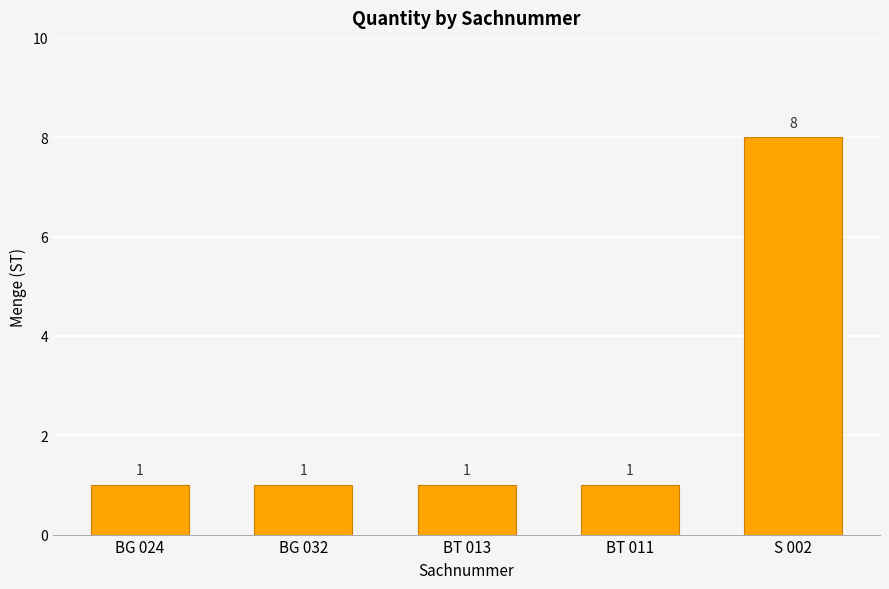

What is the value of the 2nd bar from the left?

1